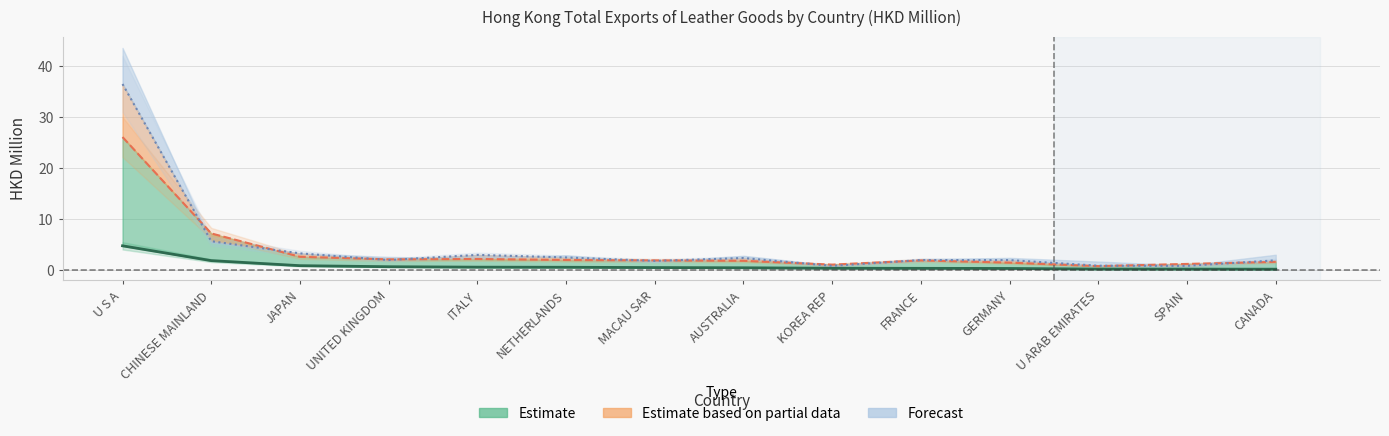

Which category has the lowest value in the 201712 series?

KOREA REP